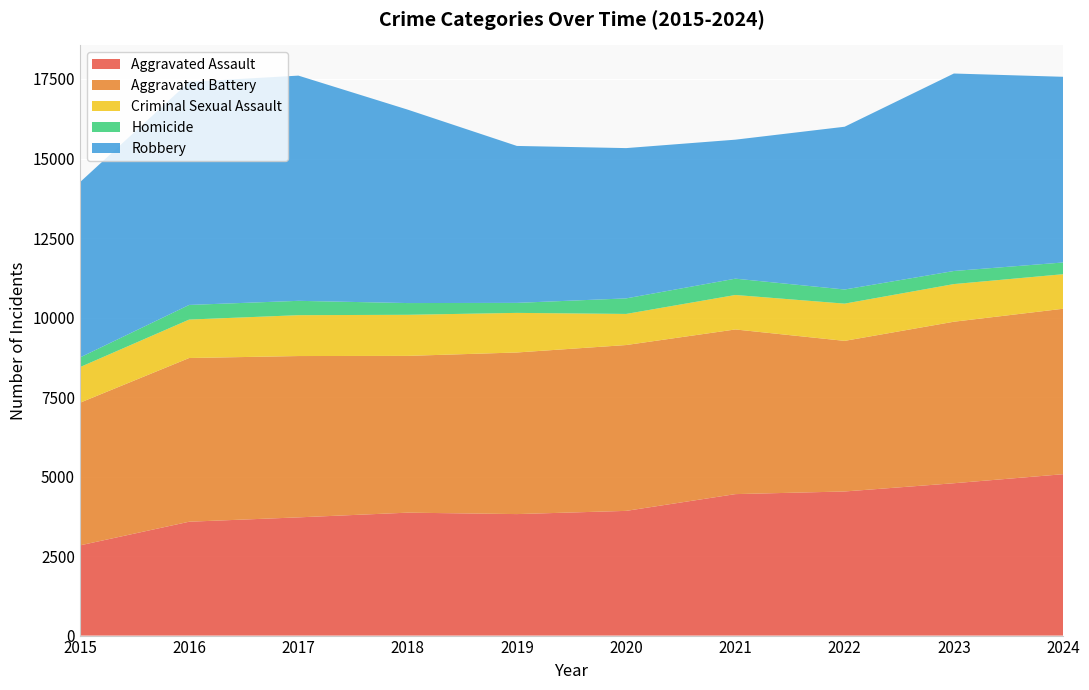

Reading left to right, extract all data points from this chart.

Aggravated Assault: 2836	3580	3717	3865	3820	3921	4448	4531	4790	5074
Aggravated Battery: 4484	5147	5072	4929	5081	5214	5177	4735	5078	5202
Criminal Sexual Assault: 1120	1209	1285	1292	1245	978	1084	1171	1184	1086
Homicide: 303	460	451	369	315	489	513	444	411	369
Robbery: 5511	7014	7081	6082	4934	4725	4370	5118	6209	5838